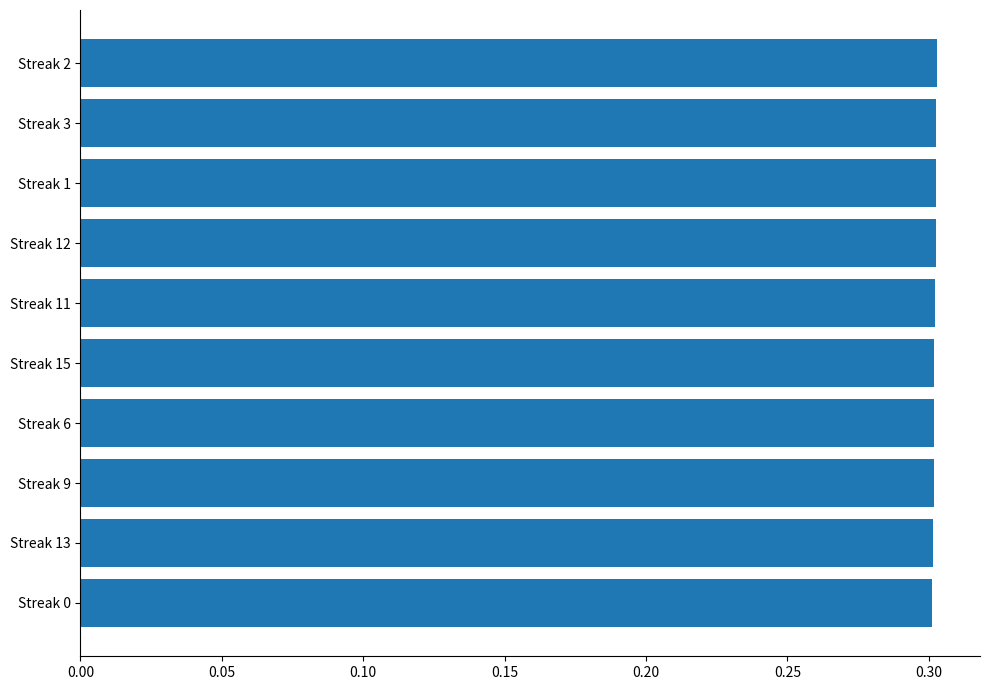

What is the minimum value shown in the chart?

0.3